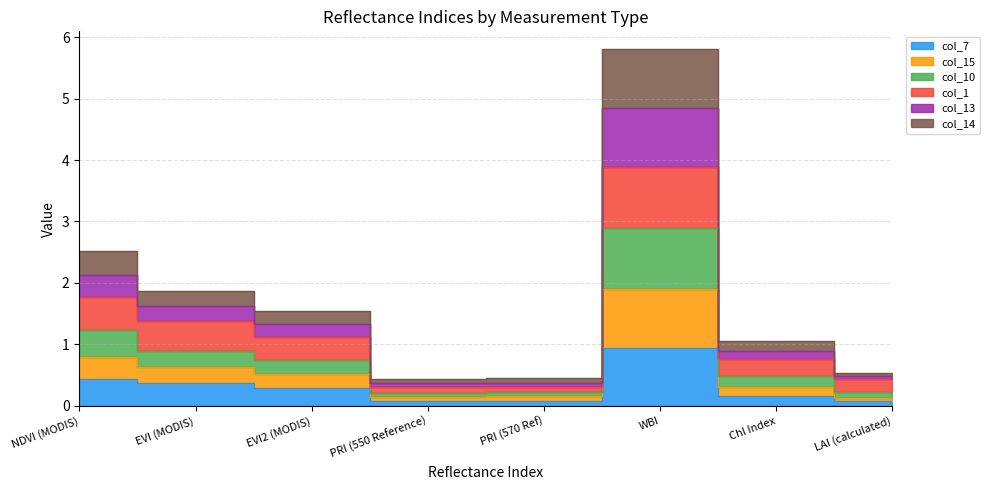

Is it true that col_14 equals 1.9 at EVI2 (MODIS)?

False